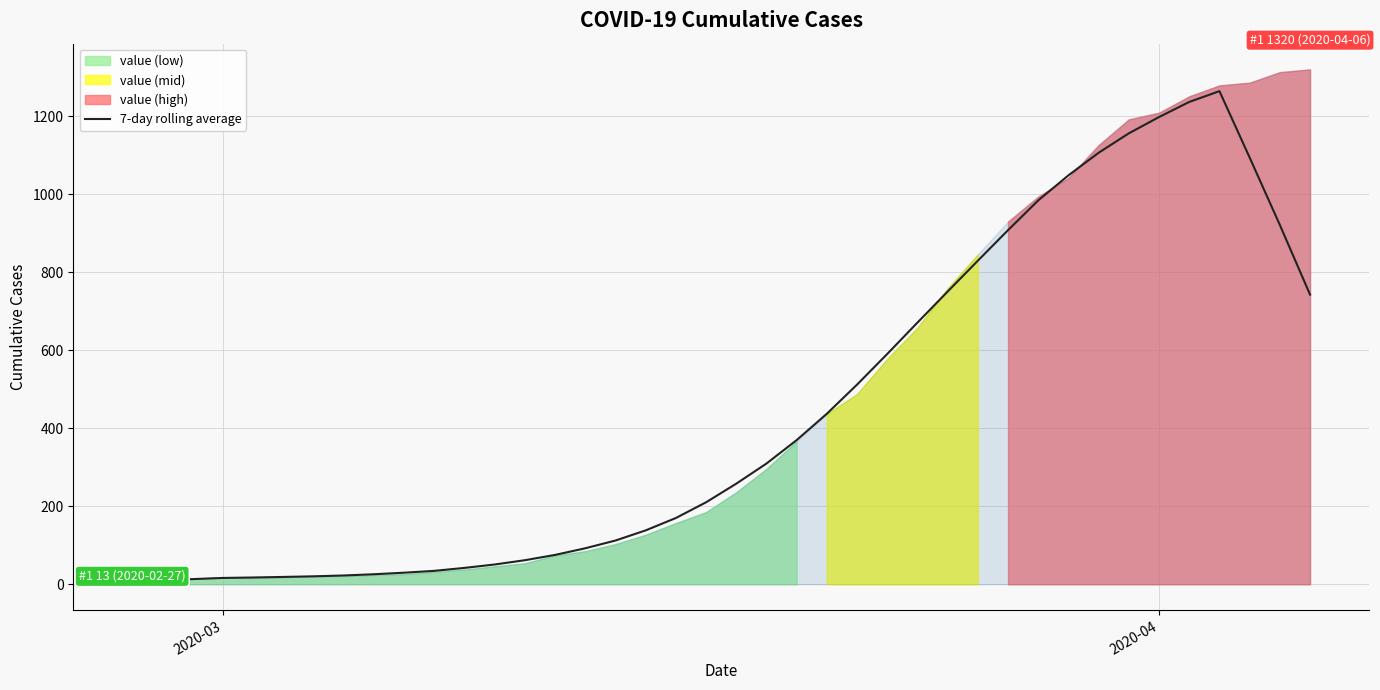

What is the highest value of the 7-day rolling average series?

1264.3